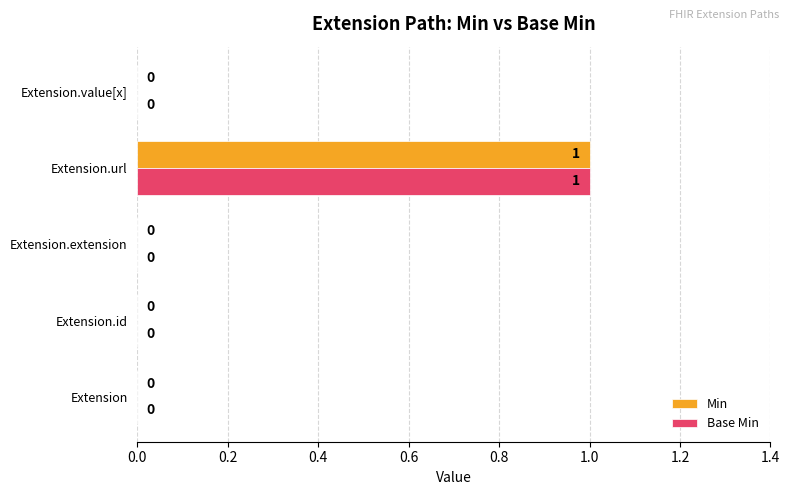

How many Min values are between 0 and 1?

5